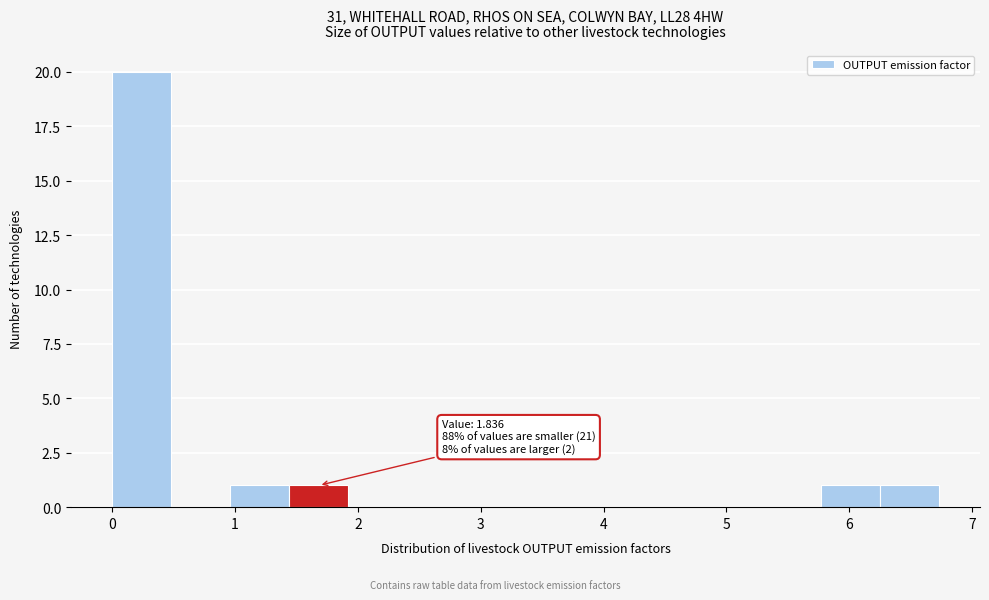

Which range on the x-axis has the tallest bar?

0.0 to 0.5